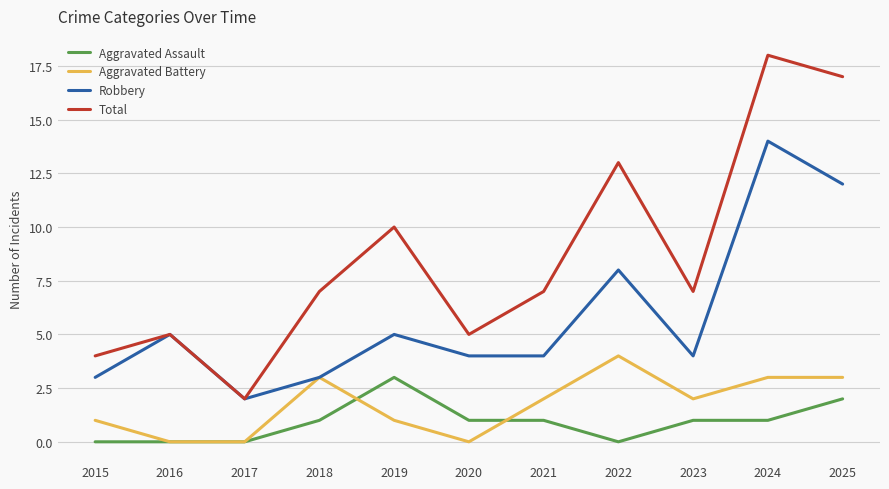

True or false: Aggravated Battery has a value of 3 at 2023.

False